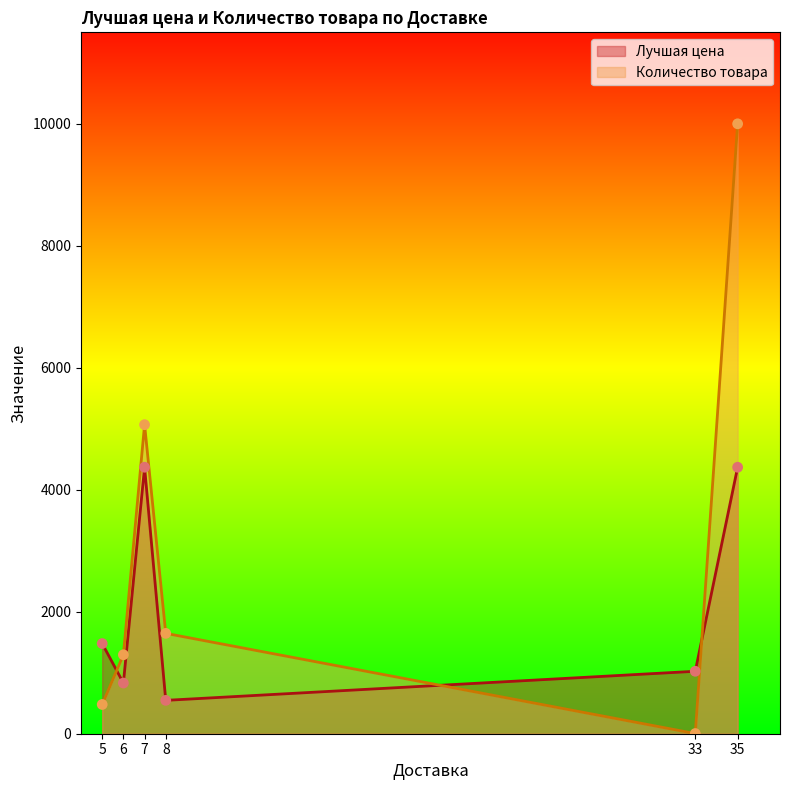

Which series reaches the maximum Y coordinate?

Количество товара